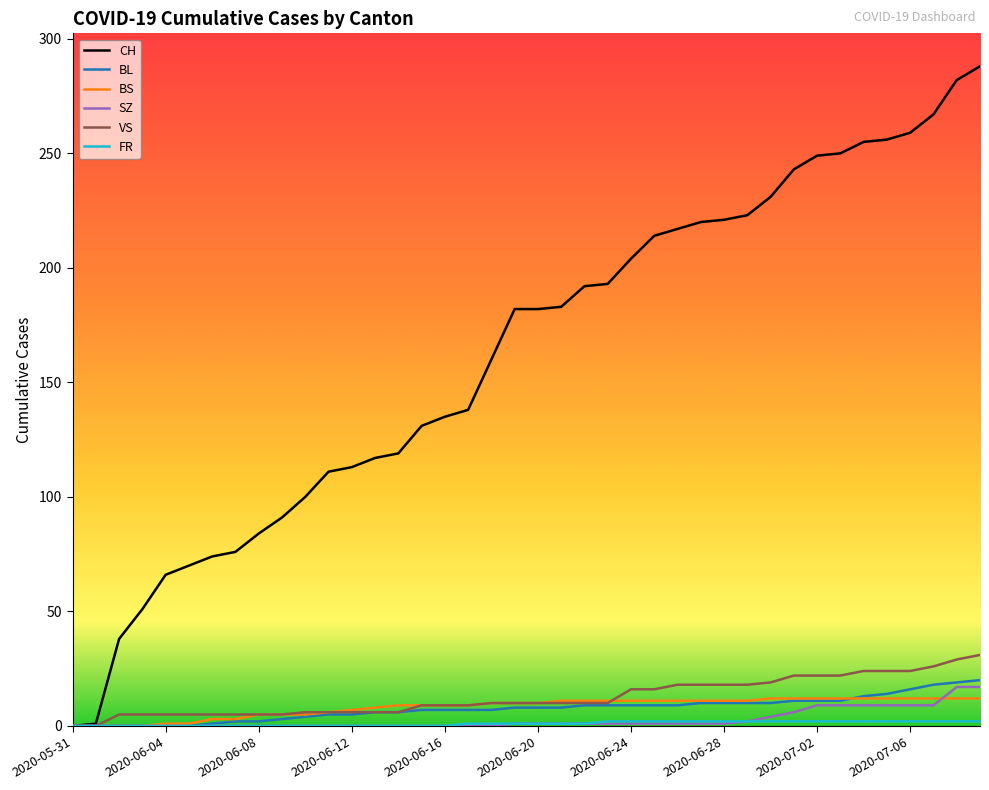

Which series has the largest total across all categories?

CH